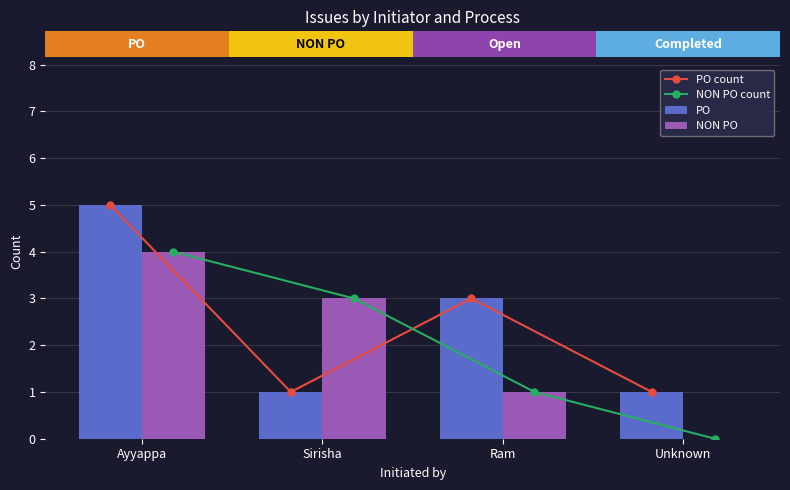

What is the lowest value of the PO count series?

1